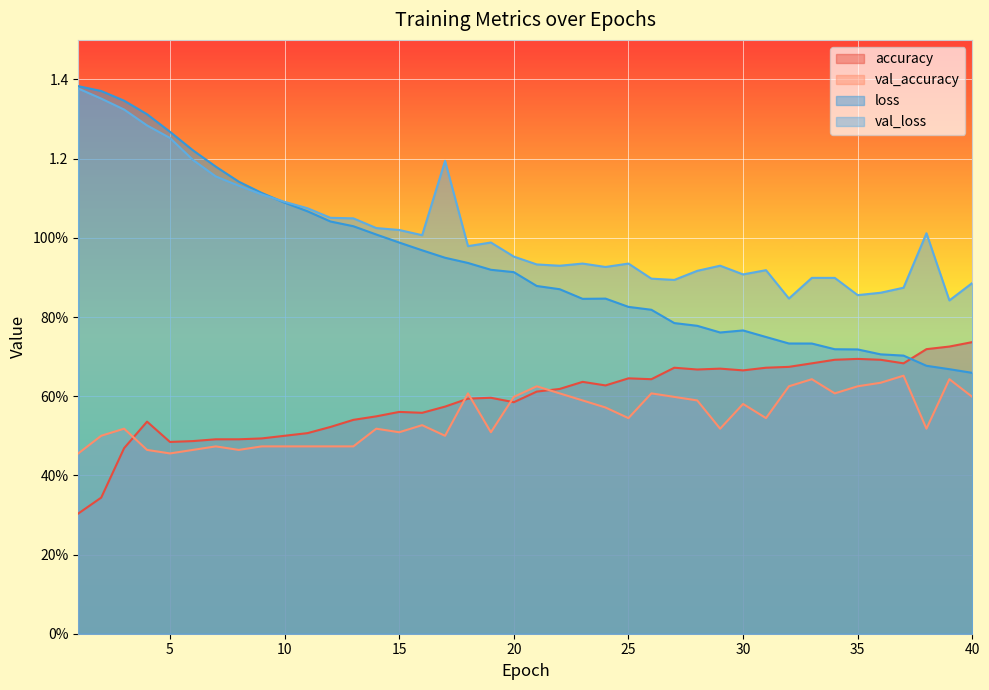

What is the minimum value for val_accuracy?

0.5